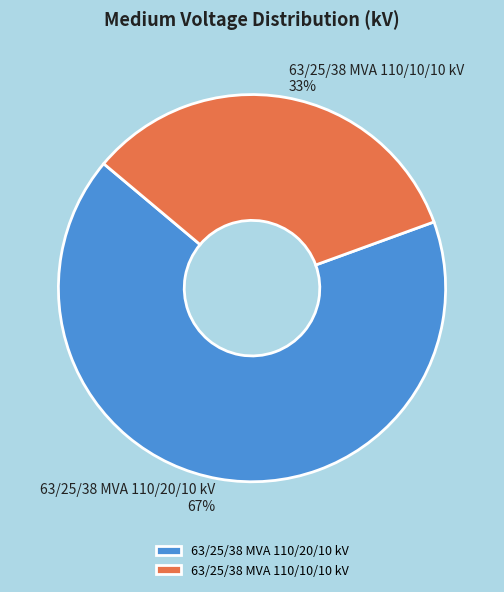

The 63/25/38 MVA 110/20/10 kV slice represents 67% of the pie. True or false?

True